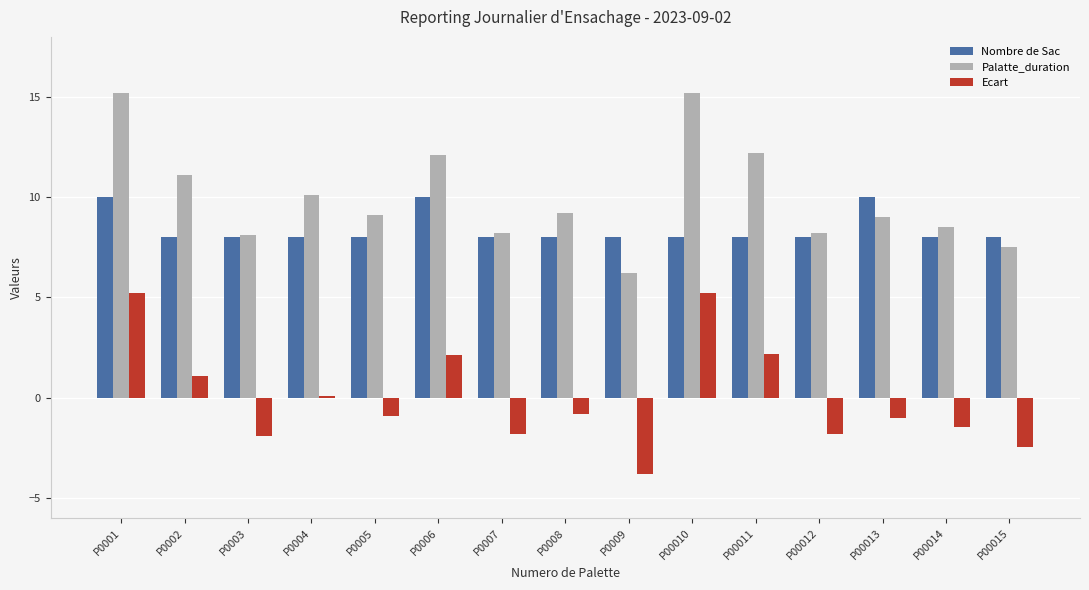

What value does the Palatte_duration series have at P00015?

7.5